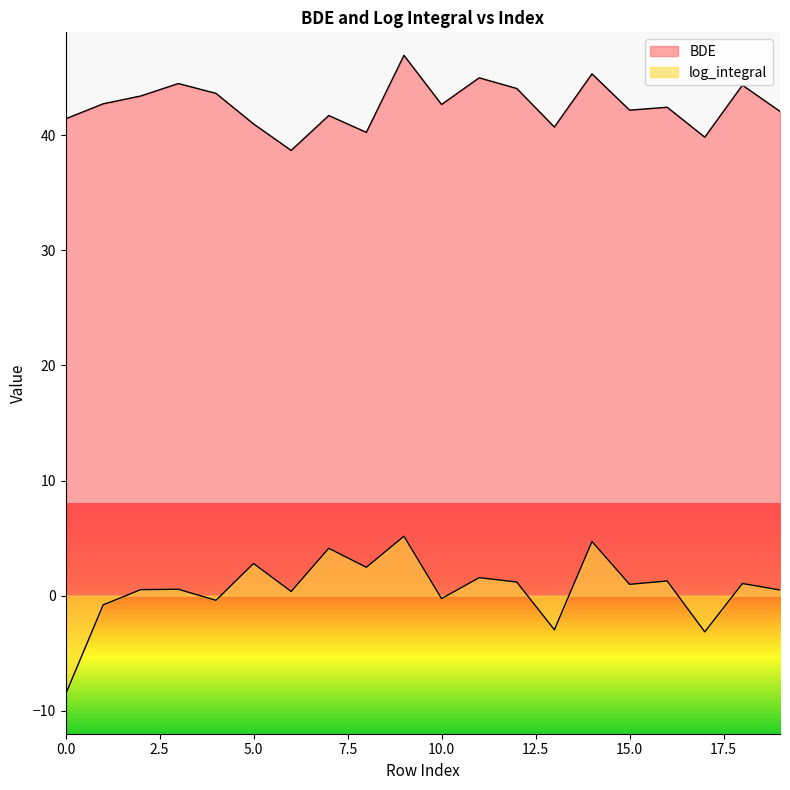

Where is BDE nearest to the value 42?

19